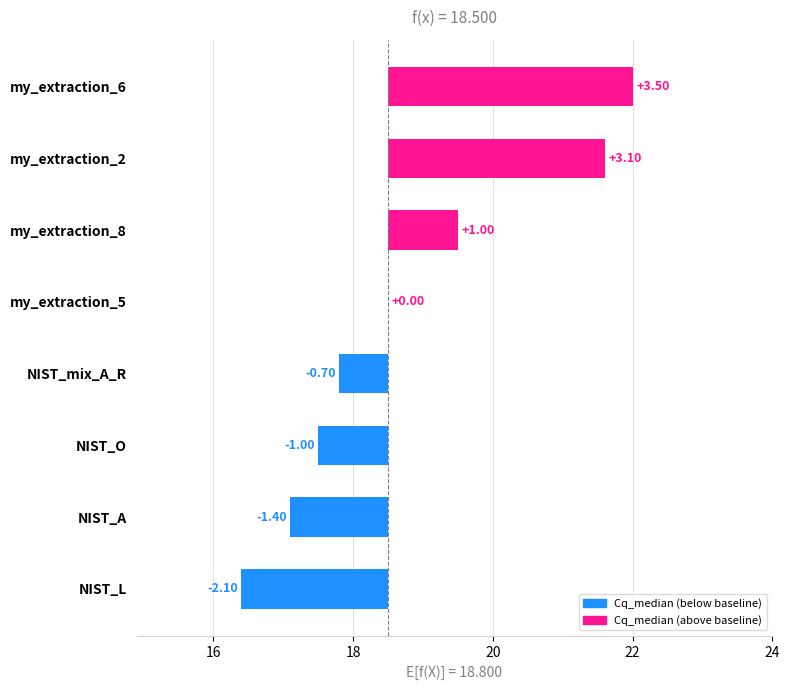

How many distinct data groups are displayed?

1